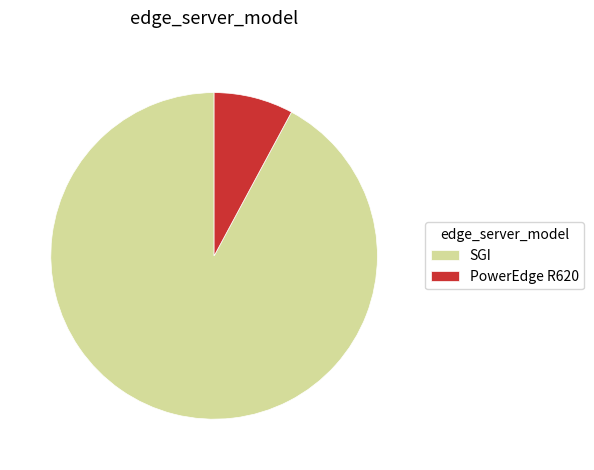

Between PowerEdge R620 and SGI, which is larger?

SGI